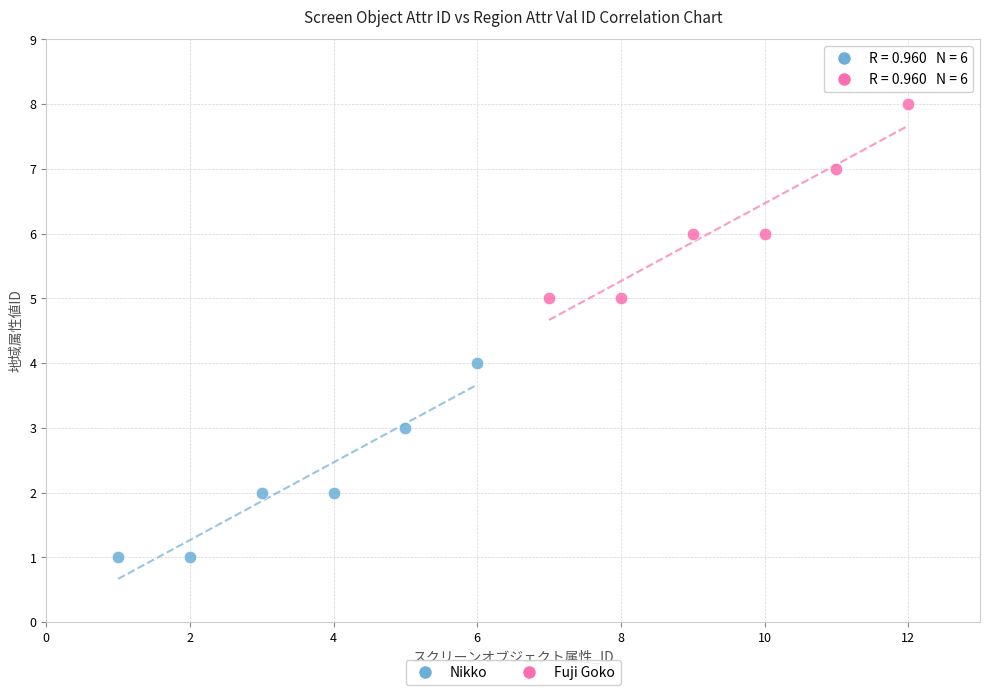

Which series contains the lowest Y value?

Nikko